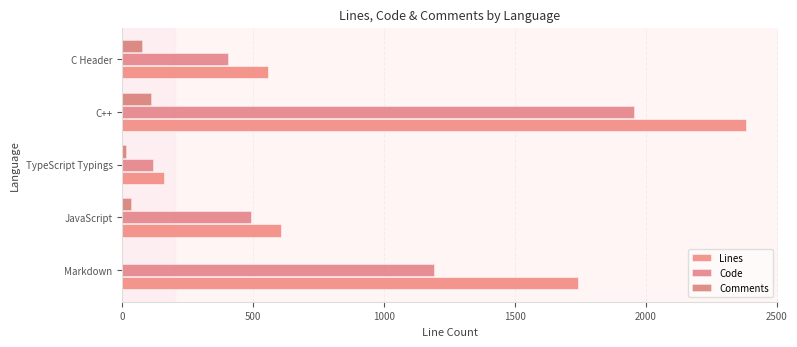

What is the sum of all Lines values?

5447